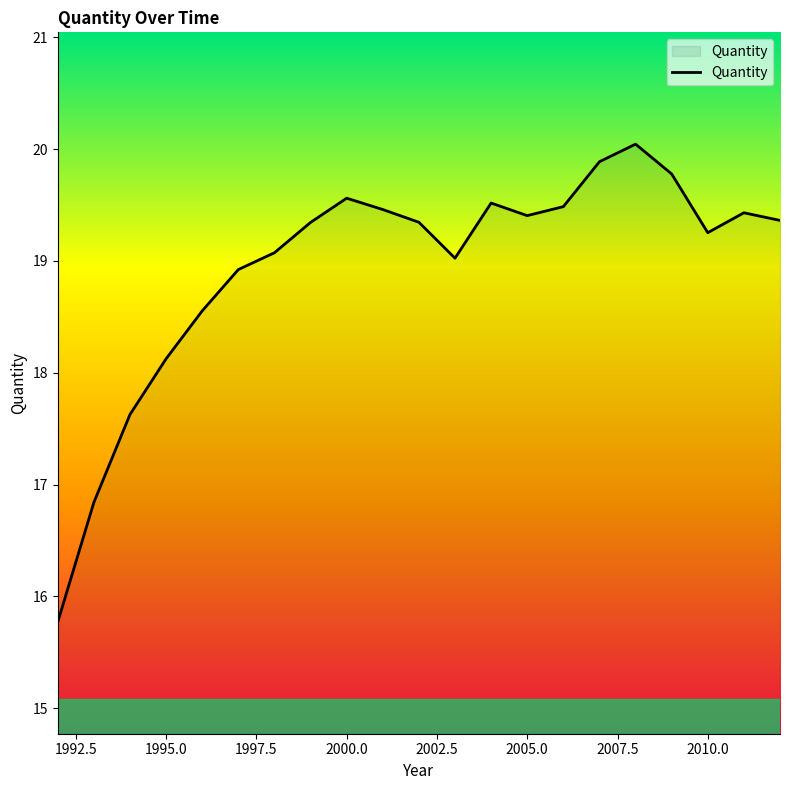

What is the greatest value displayed?

20.0